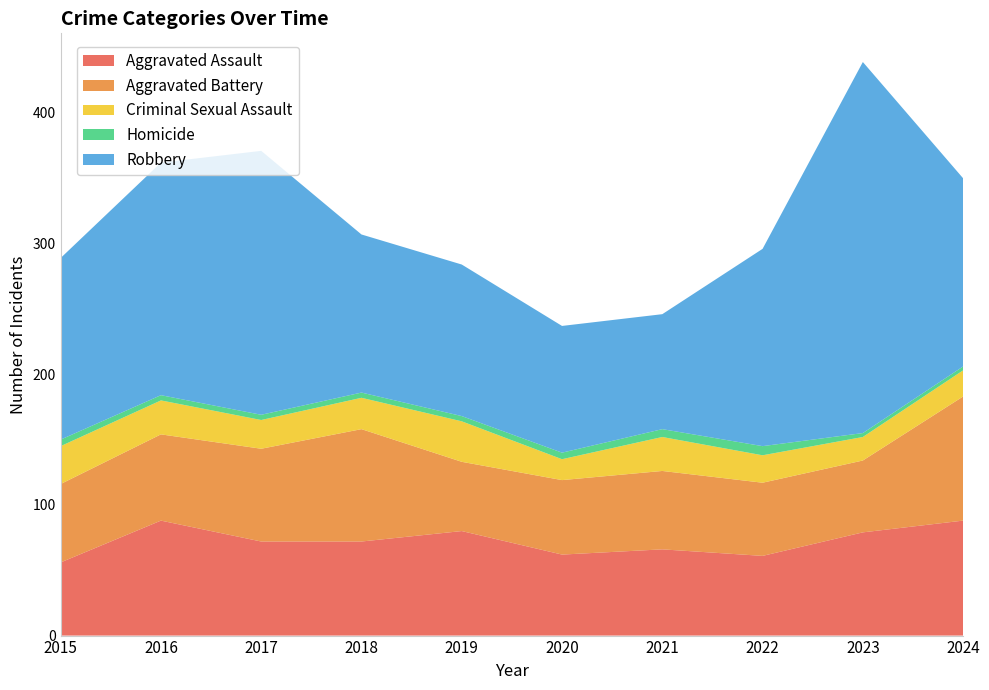

Reading left to right, what are all the values shown in this chart?

Aggravated Assault: 2015=56	2016=88	2017=72	2018=72	2019=80	2020=62	2021=66	2022=61	2023=79	2024=88
Aggravated Battery: 2015=60	2016=66	2017=71	2018=86	2019=53	2020=57	2021=60	2022=56	2023=55	2024=95
Criminal Sexual Assault: 2015=29	2016=26	2017=22	2018=24	2019=31	2020=16	2021=26	2022=21	2023=18	2024=20
Homicide: 2015=5	2016=4	2017=4	2018=4	2019=4	2020=5	2021=6	2022=7	2023=3	2024=3
Robbery: 2015=139	2016=178	2017=202	2018=121	2019=116	2020=97	2021=88	2022=151	2023=284	2024=144